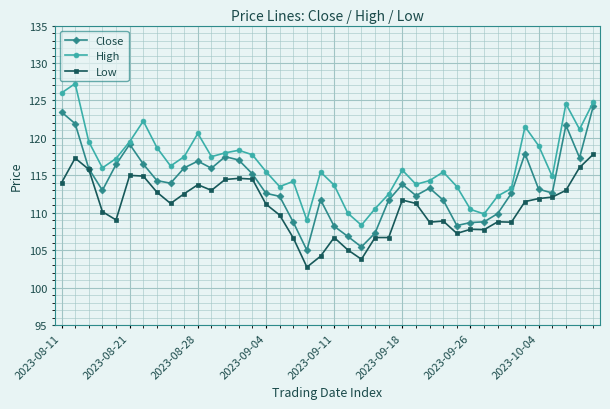

What is the value of the High point at the 6th from the left?

119.5